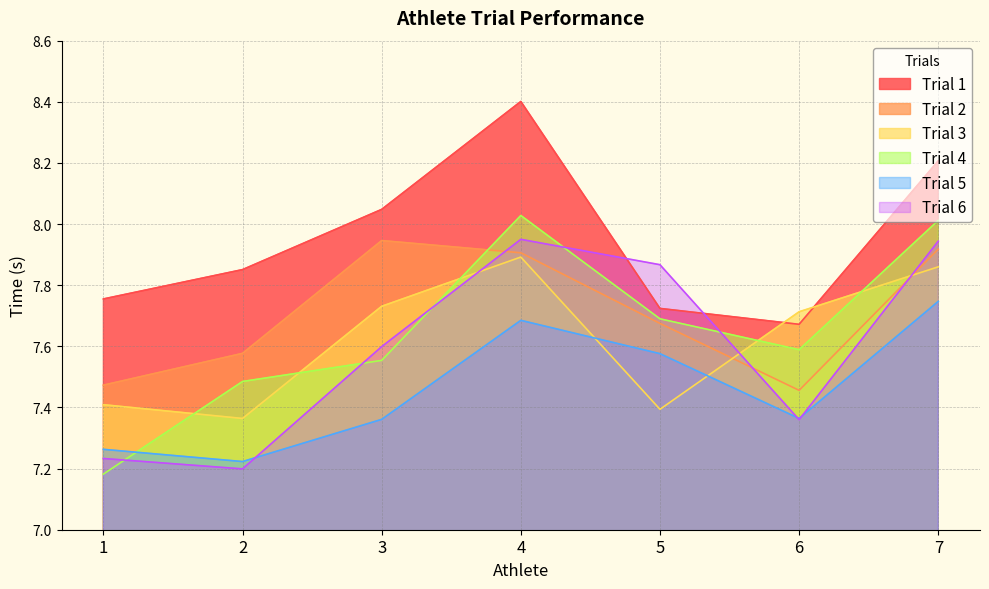

Which series has the largest range (max minus min)?

Trial 4